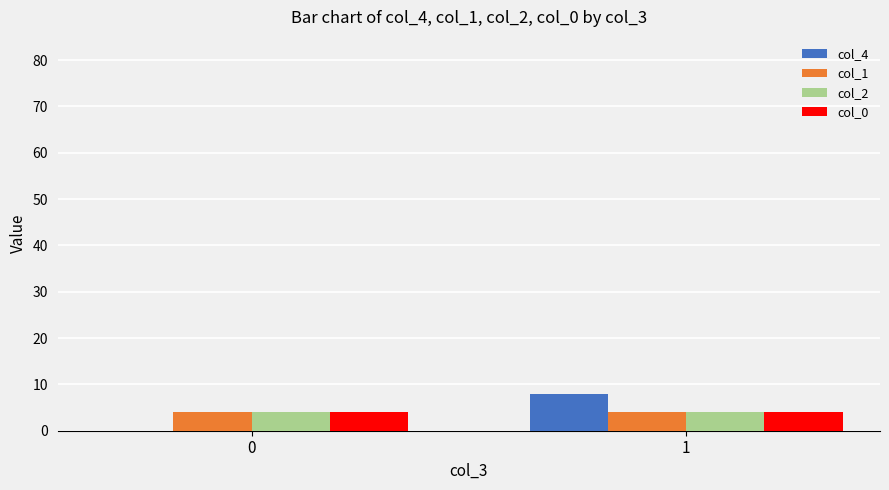

True or false: col_2 has a value of 1 at 0.

False